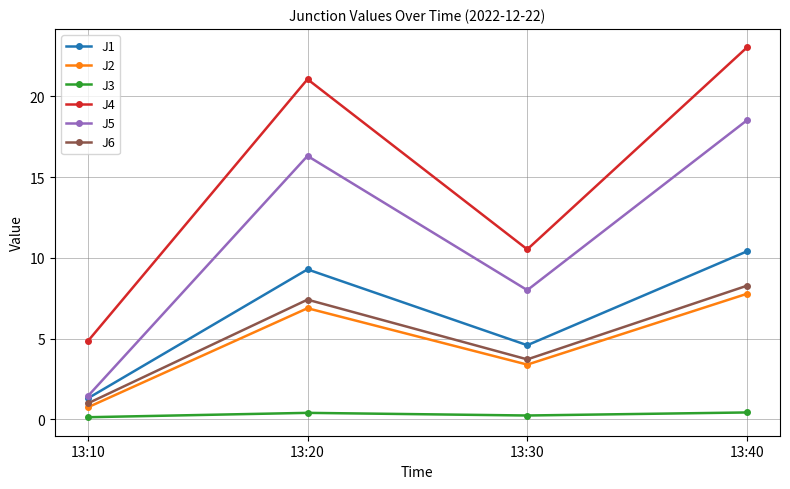

Is the value of J2 at 13:30 greater than the value of J5 at 13:30?

No